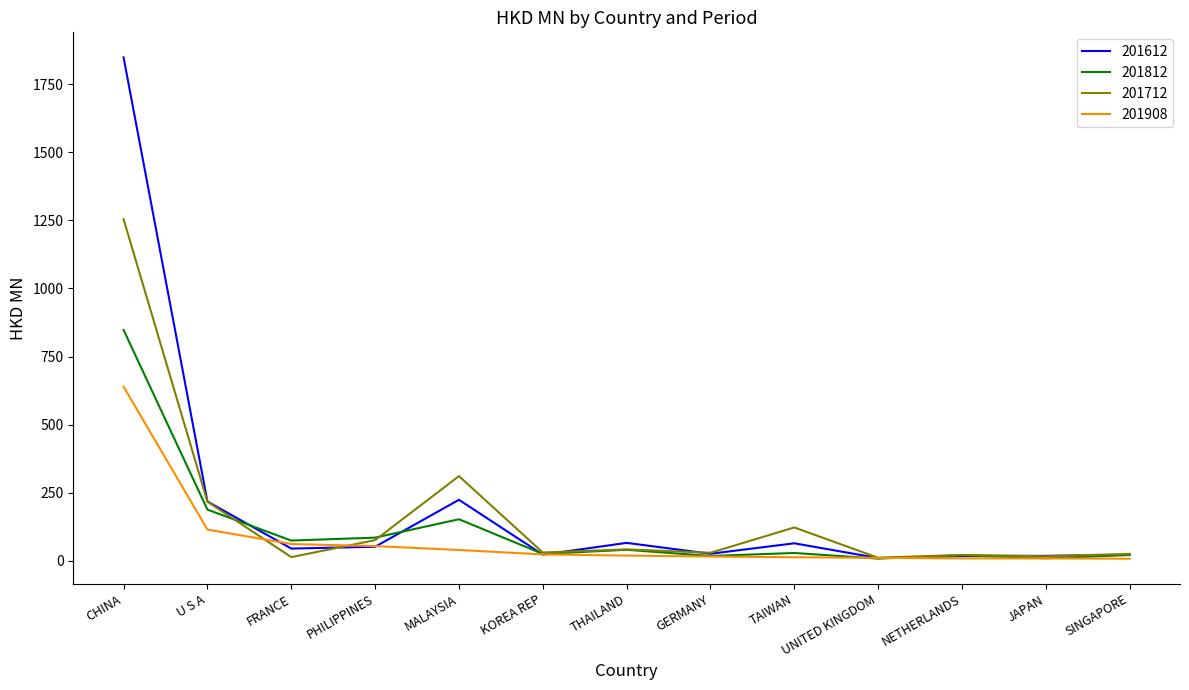

What is the sum of all 201812 values?

1520.2